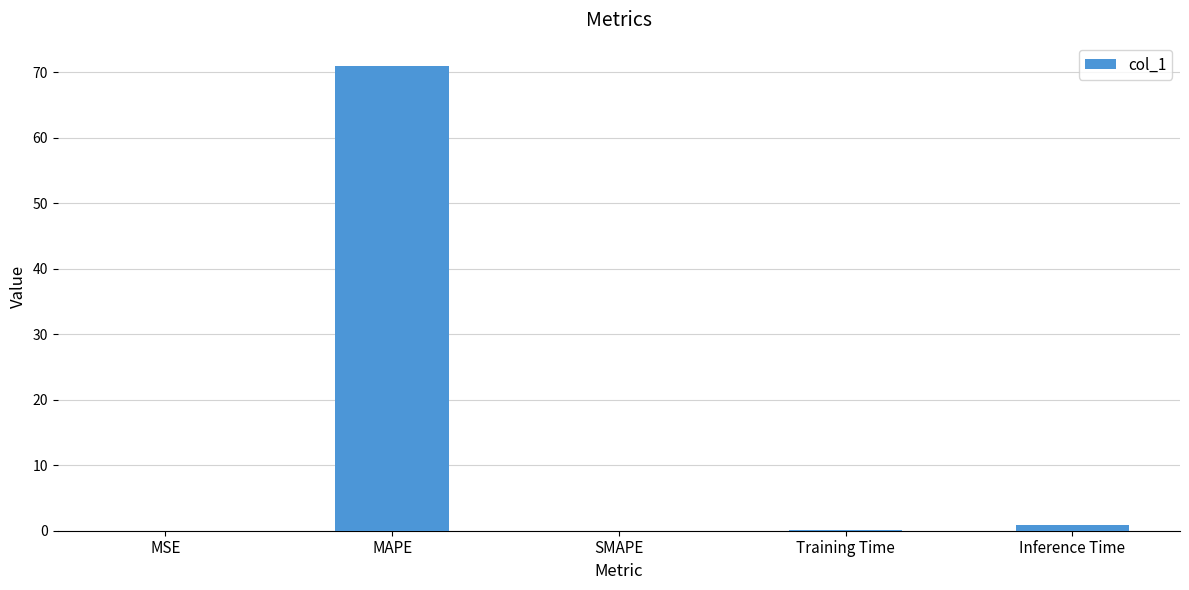

The chart shows a value of 71.0 at MAPE. True or false?

True